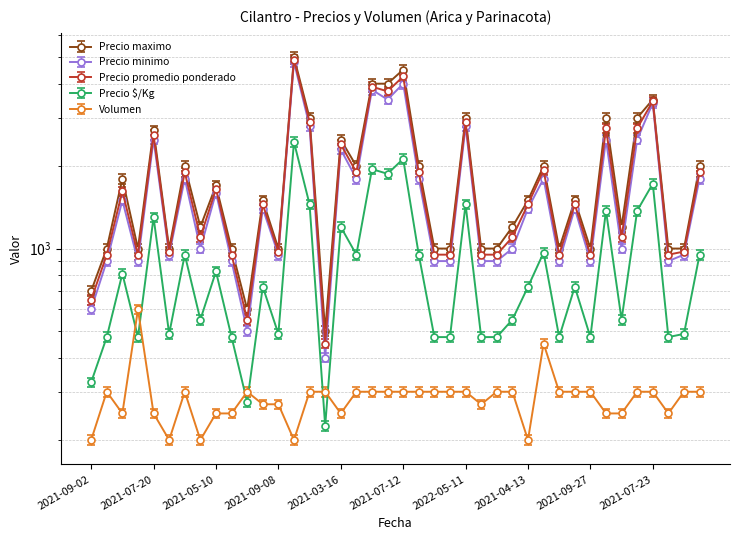

At how many categories does at least one series exceed 3219?

5